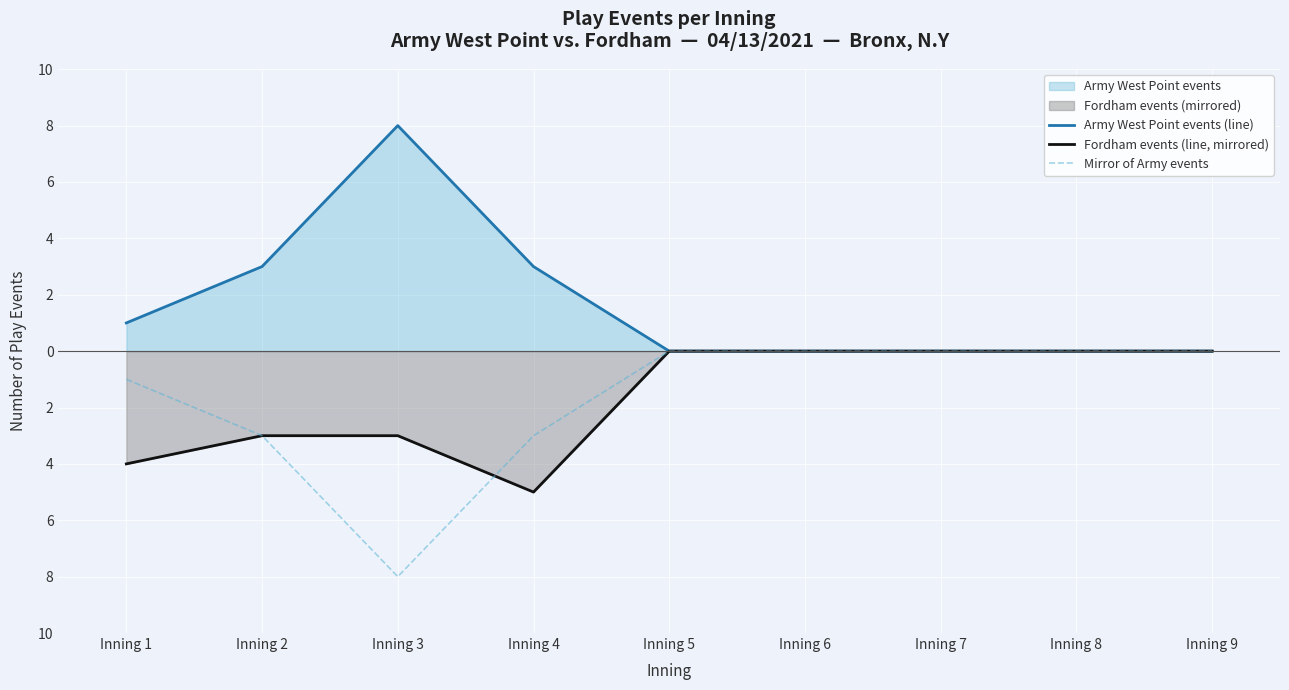

Between Inning 8 and Inning 2, which is larger?

Inning 2